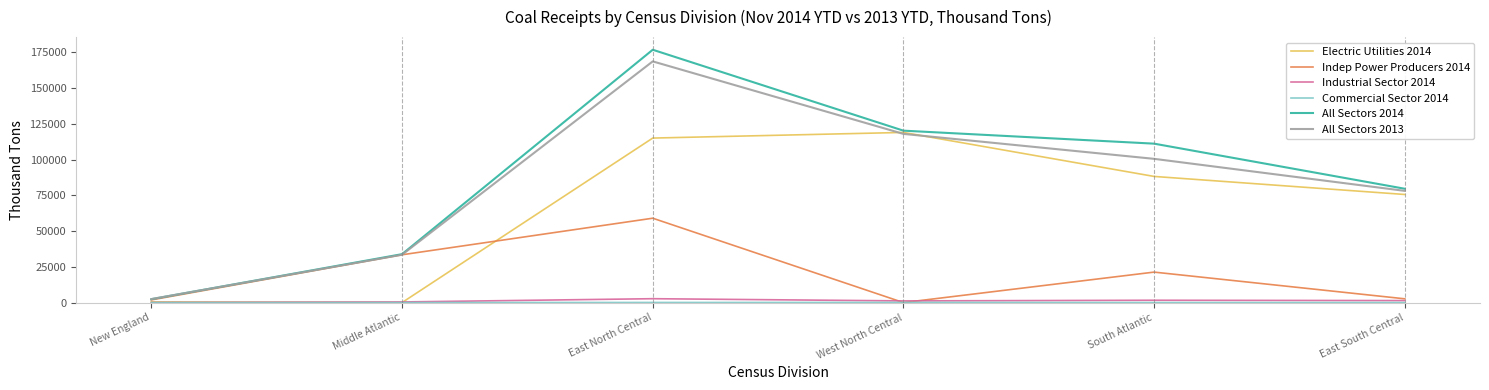

Which series has the largest total across all categories?

All Sectors 2014